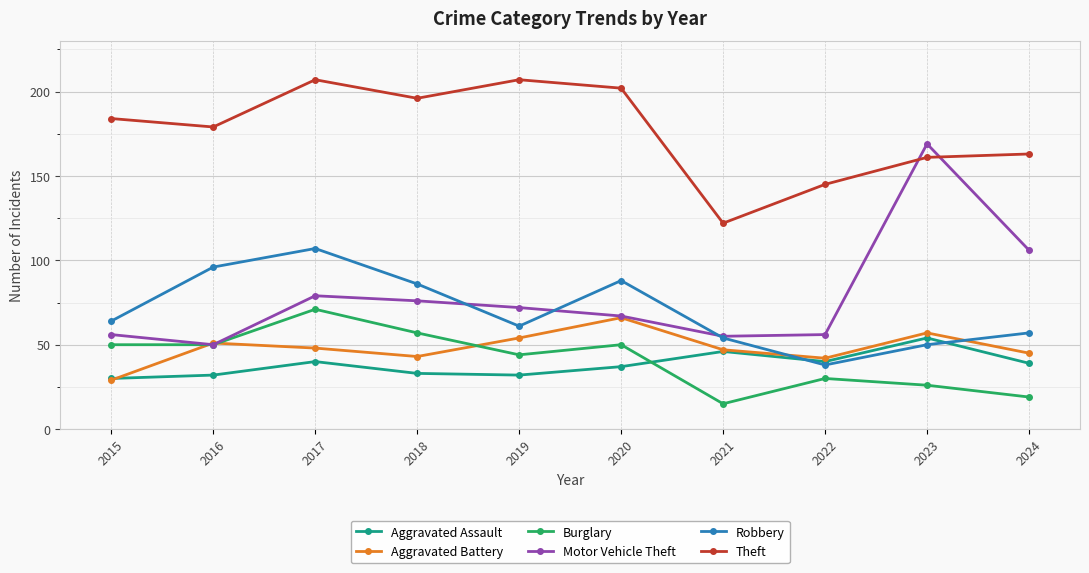

How many lines are shown in the chart?

6